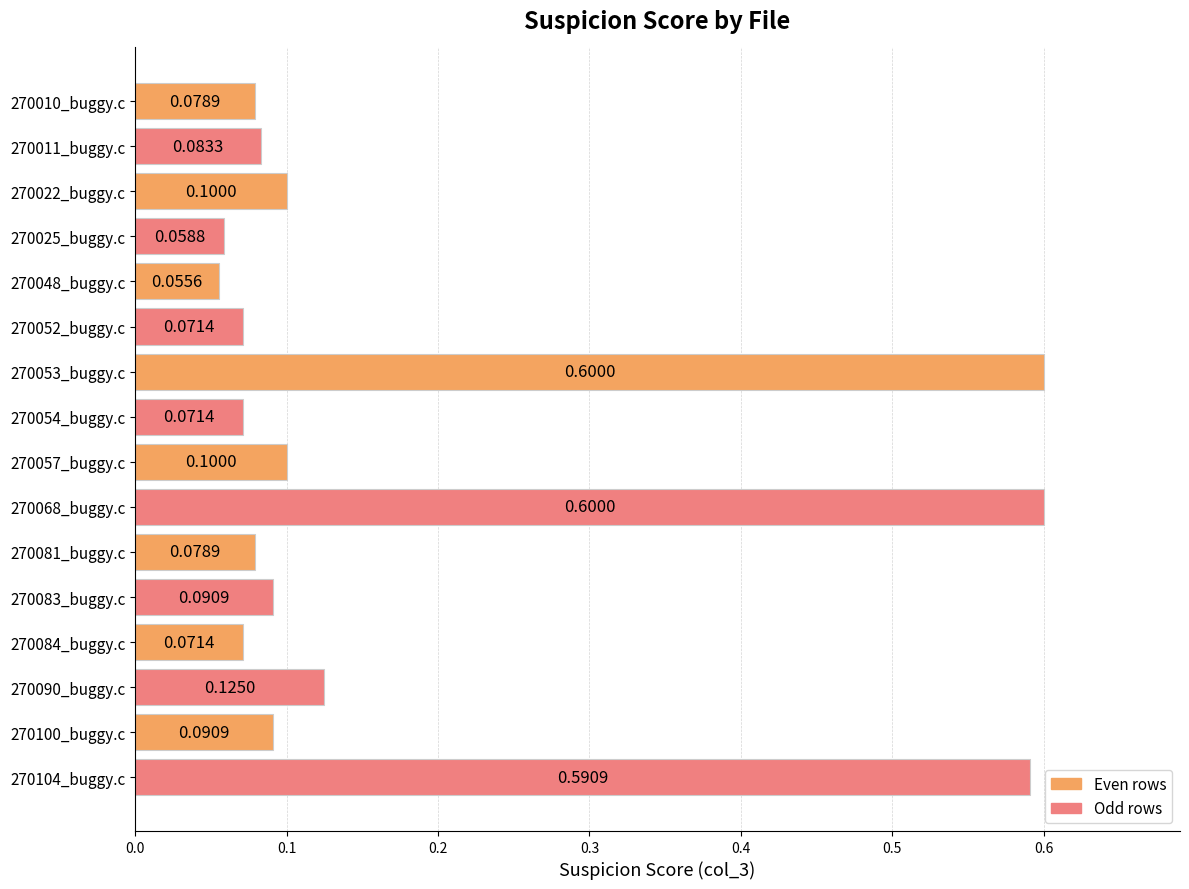

What is the difference between the values at 270052_buggy.c and 270104_buggy.c?

0.5